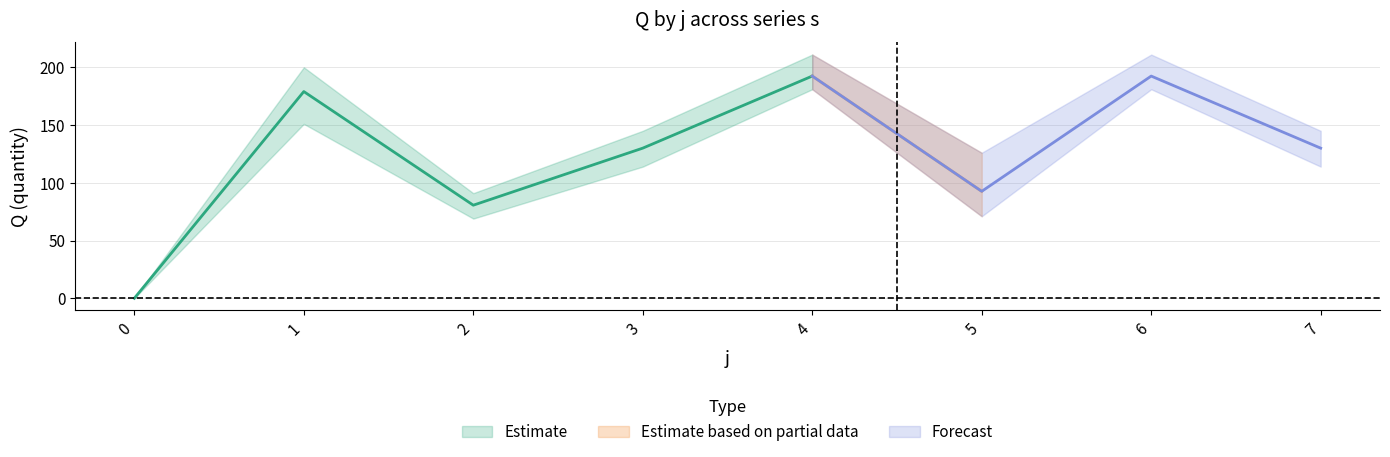

What is the approximate value of s2 at 6, to the nearest 10?

190